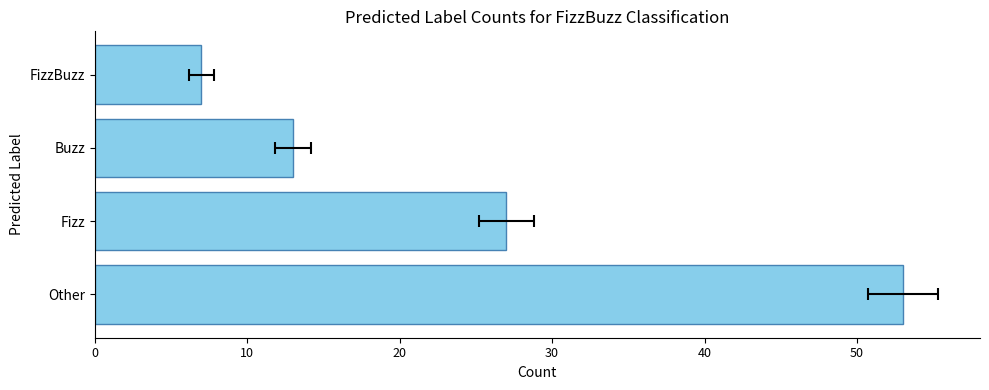

How many bars are there in total?

4